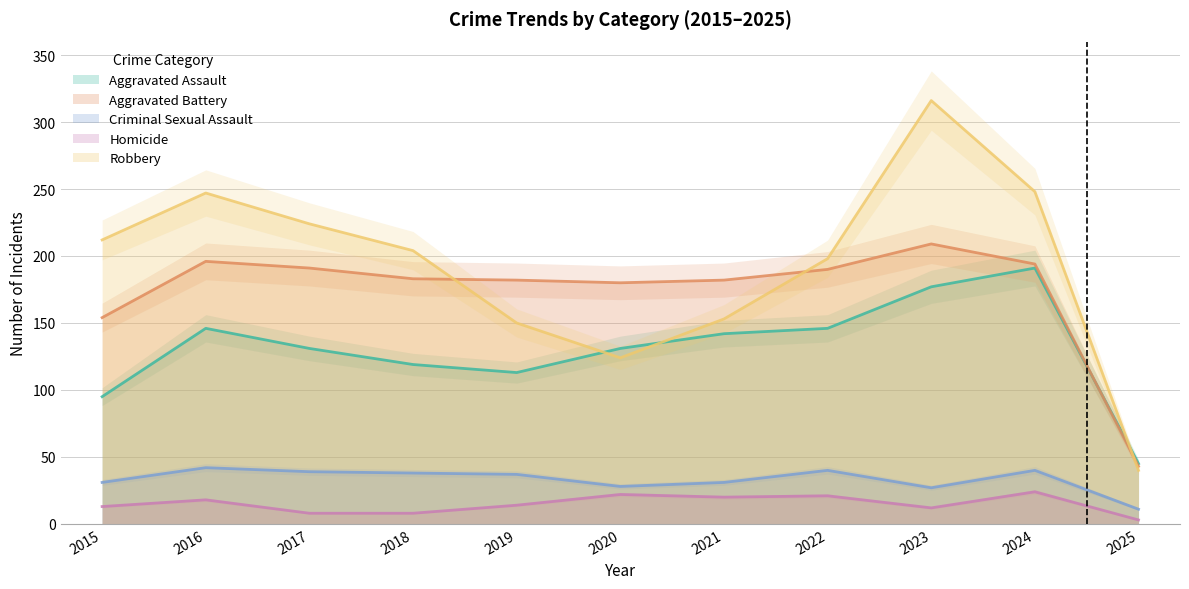

At which category is the sum across all series the highest?

2023